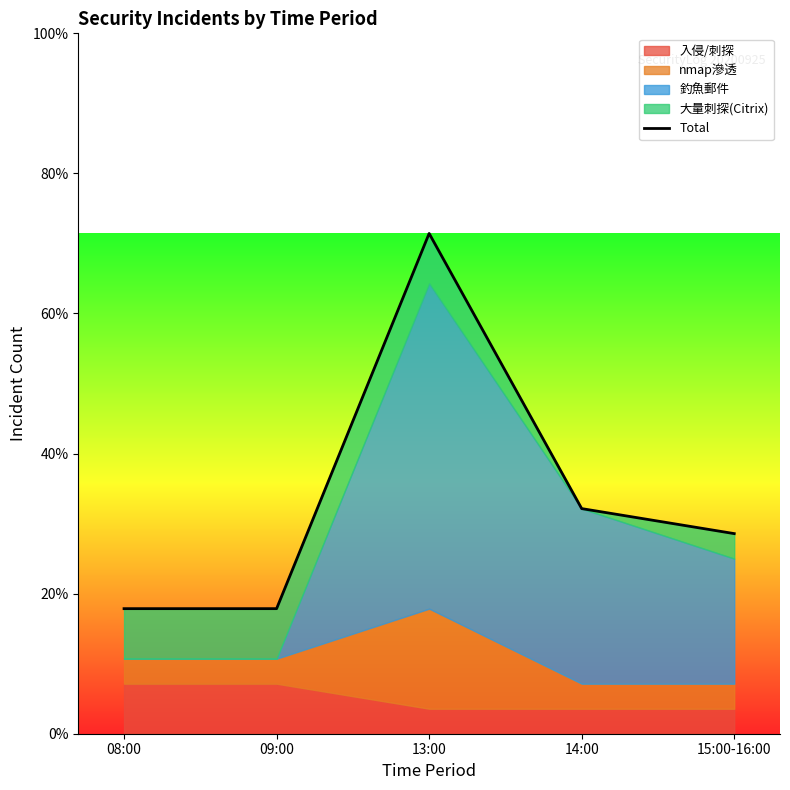

What is the value of the 5th point from the left?

8